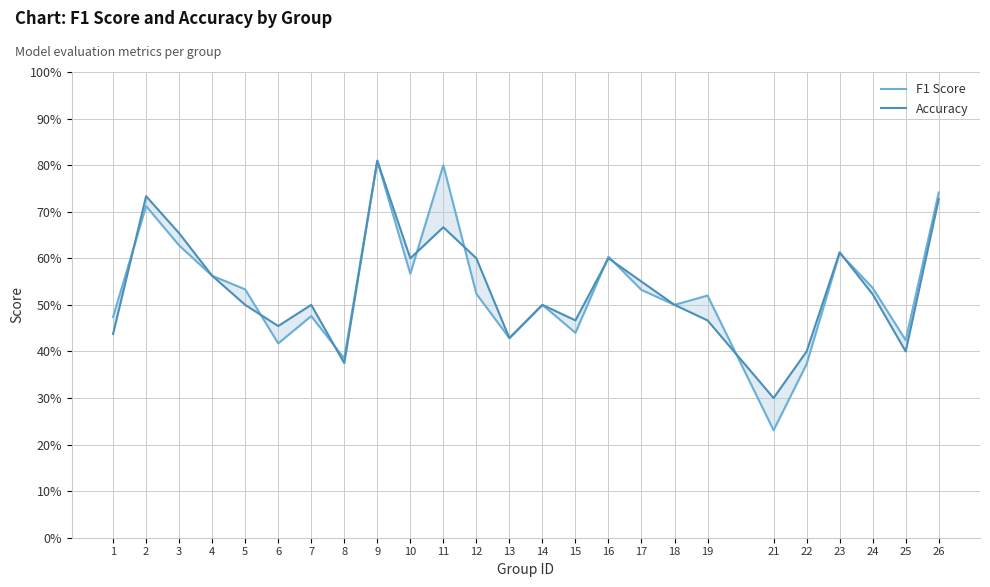

Where is the first local minimum for Accuracy?

6